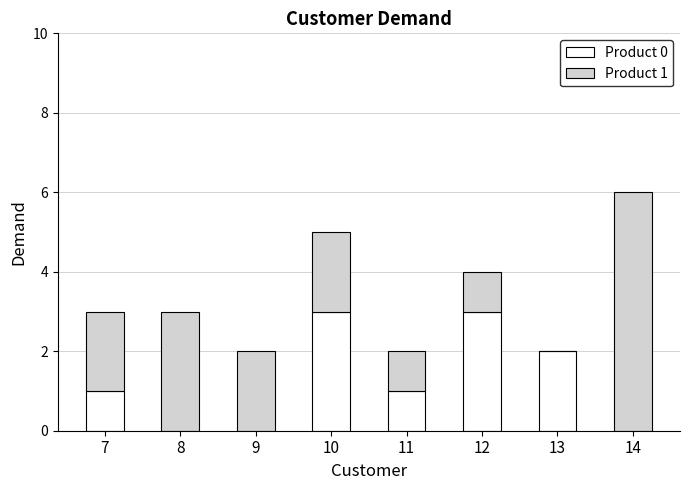

What is the average value of the Product 0 series?

1